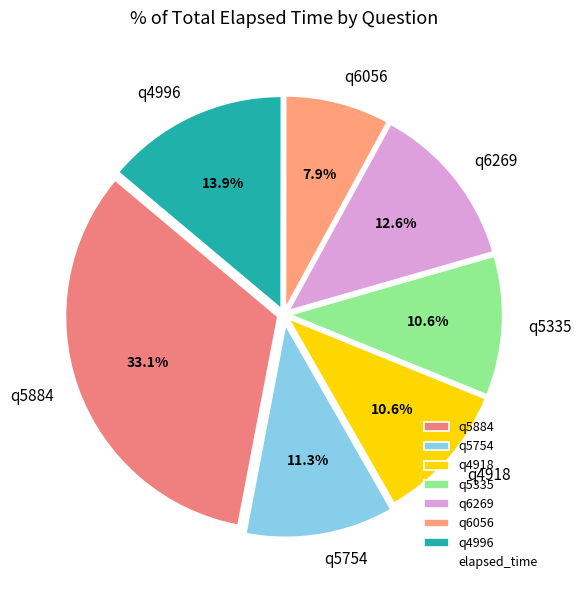

Does any single category account for the majority?

No